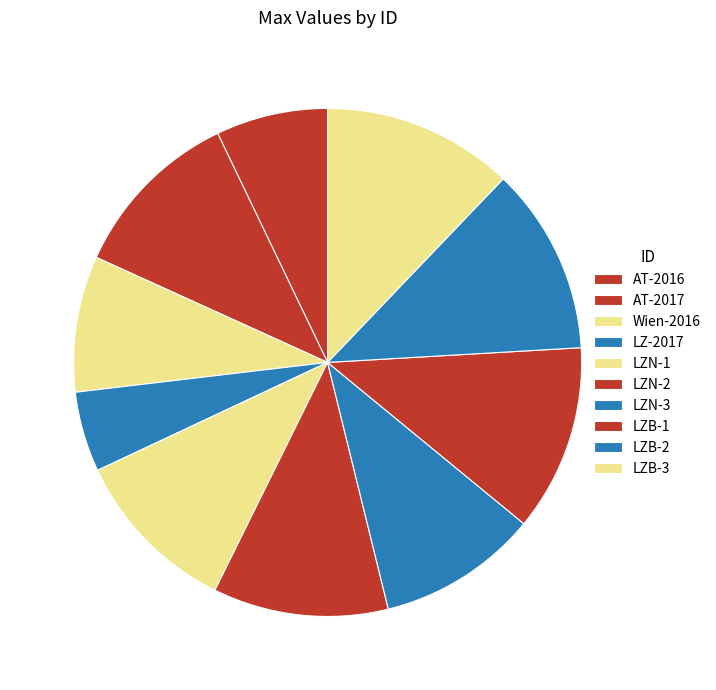

How many segments does this pie chart have?

10